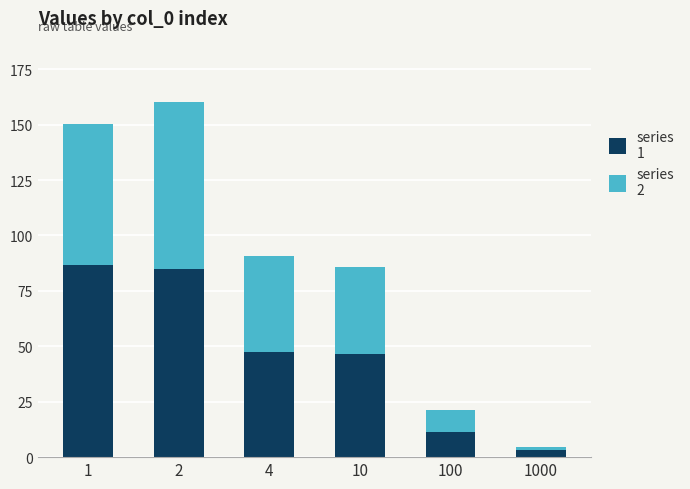

What is the total value across all series at 1?

150.3